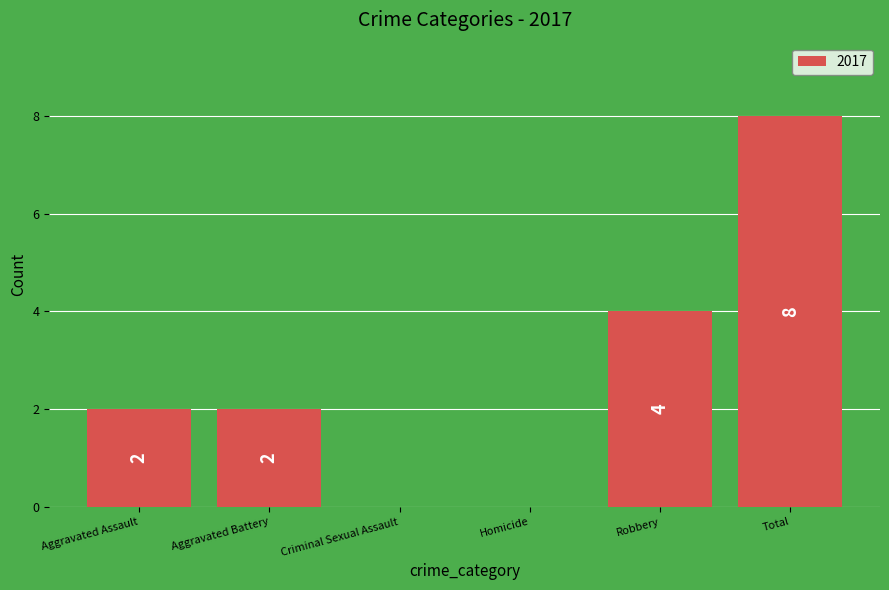

True or false: the data shows 2 at Aggravated Assault.

True